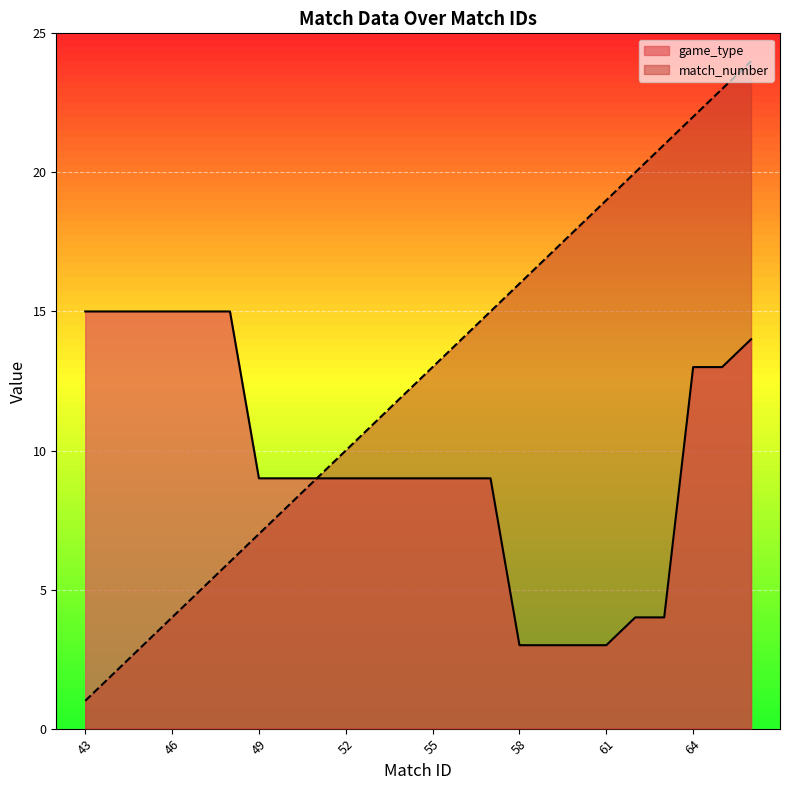

Which label corresponds to the largest value in the chart?

66